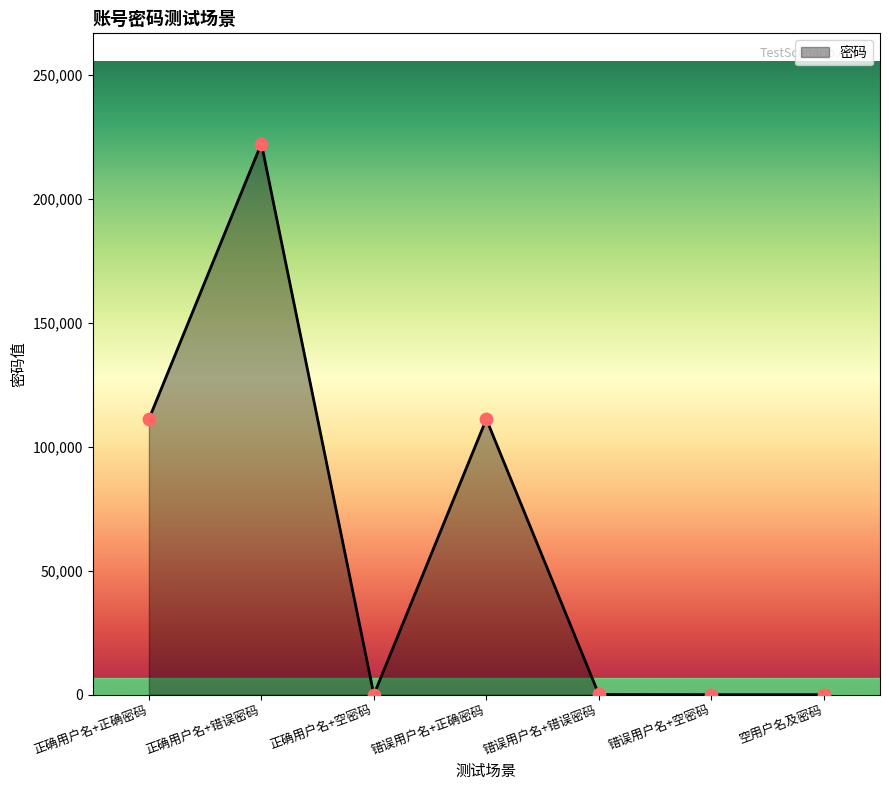

What is the change in value from 正确用户名+错误密码 to 空用户名及密码?

-222222